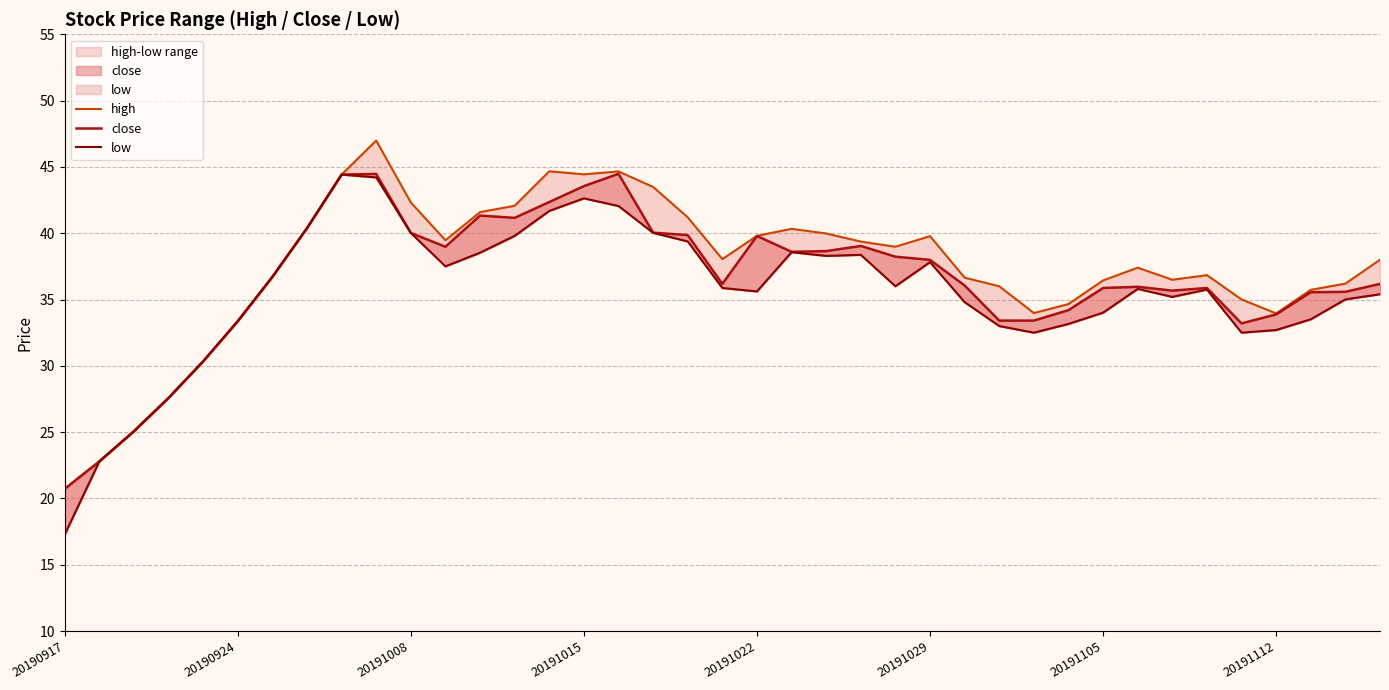

How many interior local valleys does the high series have?

7